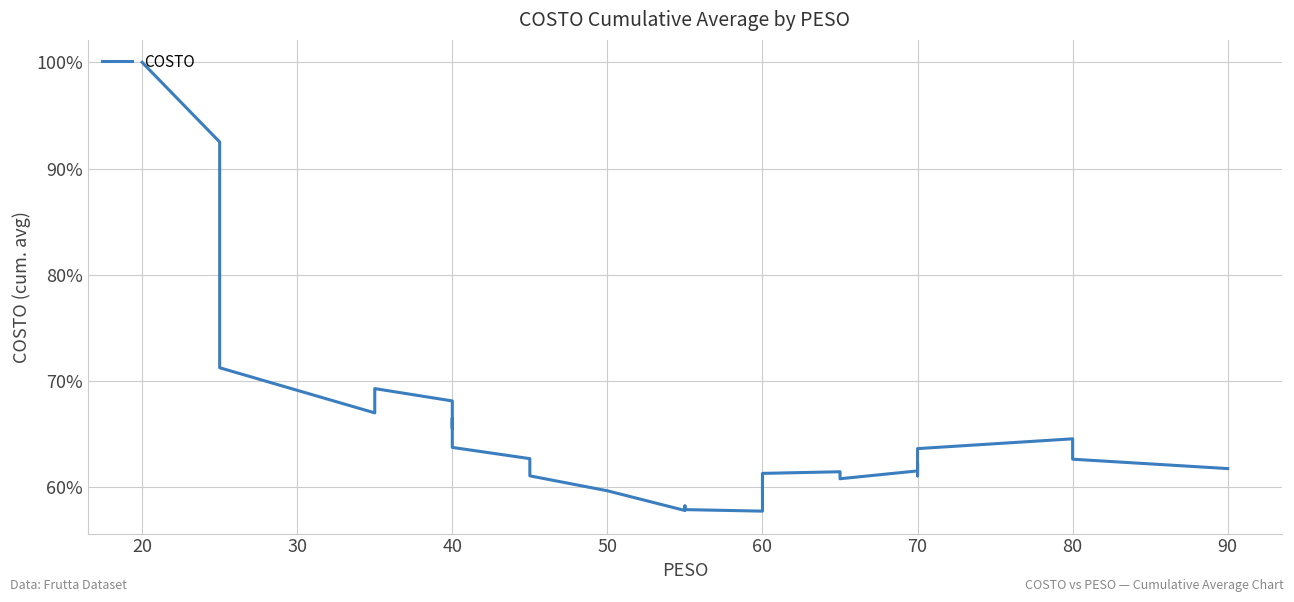

How many interior local peaks (higher than both neighbors) does the data have?

6